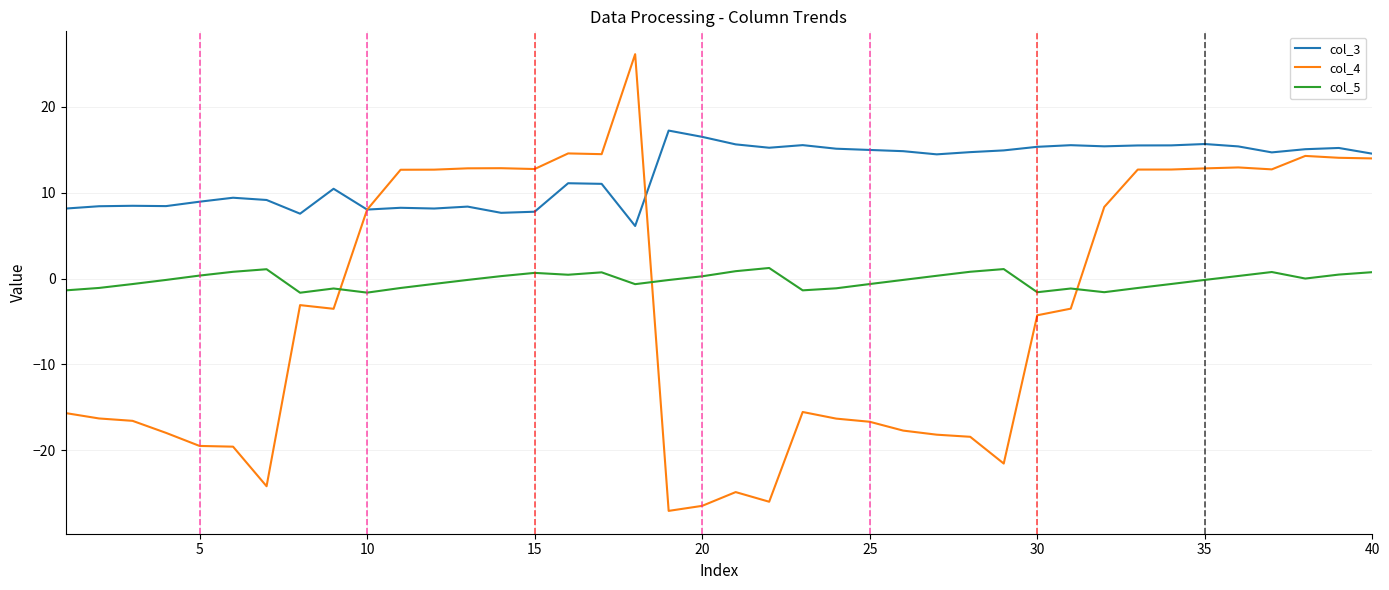

How many categories are shown in the chart?

40